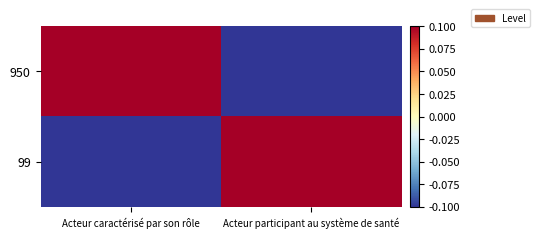

Which category has the highest value across all series?

Acteur caractérisé par son rôle